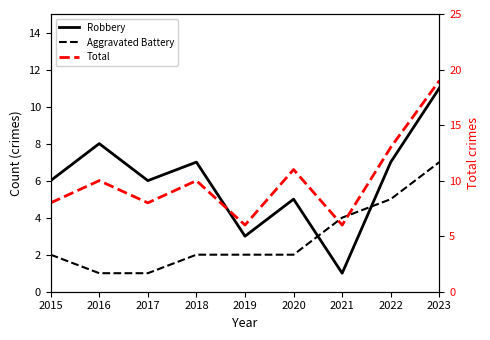

Which has a higher value, 2019 or 2020?

2020